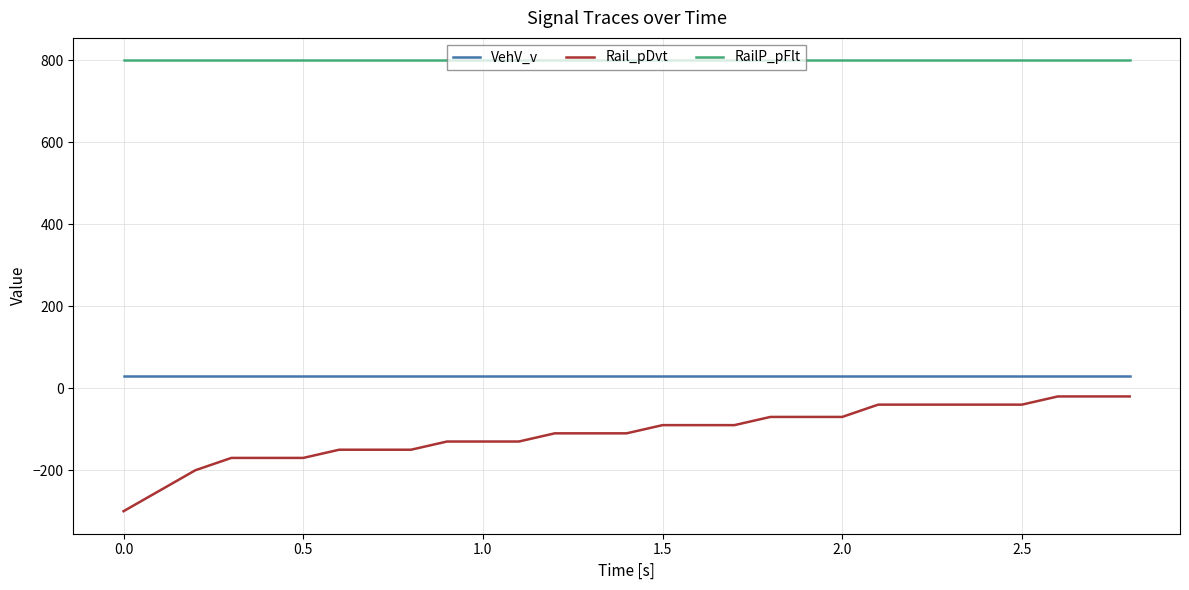

What is the lowest value of the RailP_pFlt series?

800